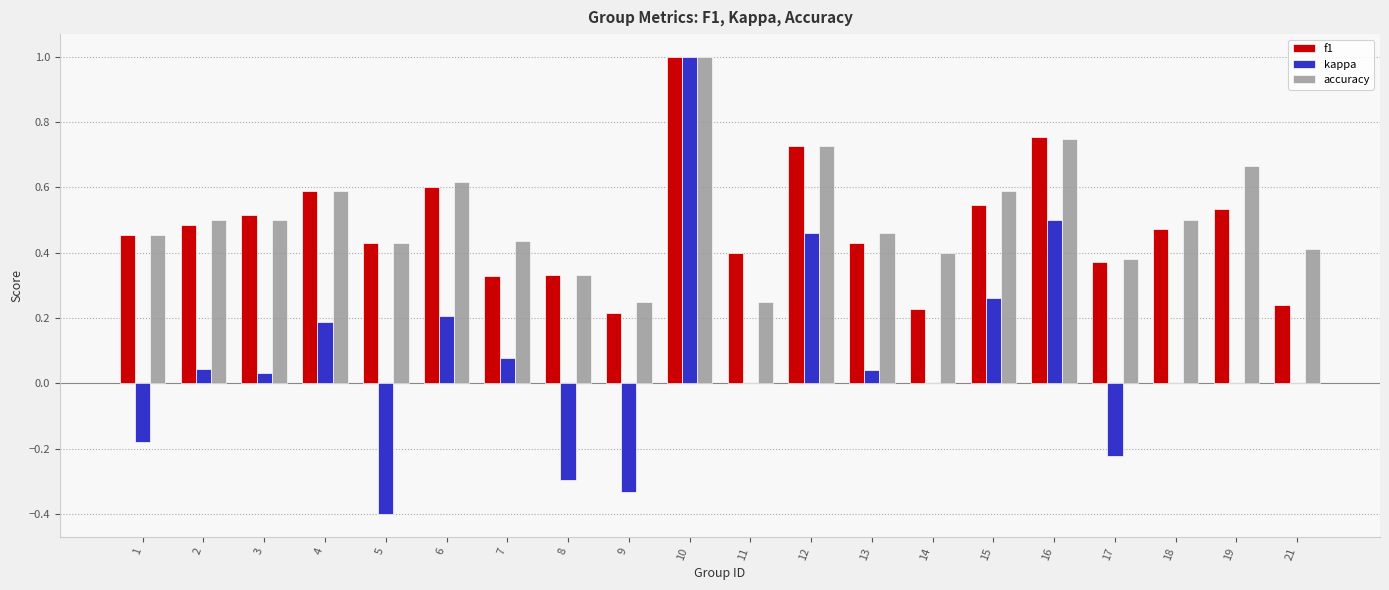

What is the sum of the f1 values at 19 and 18?

1.0